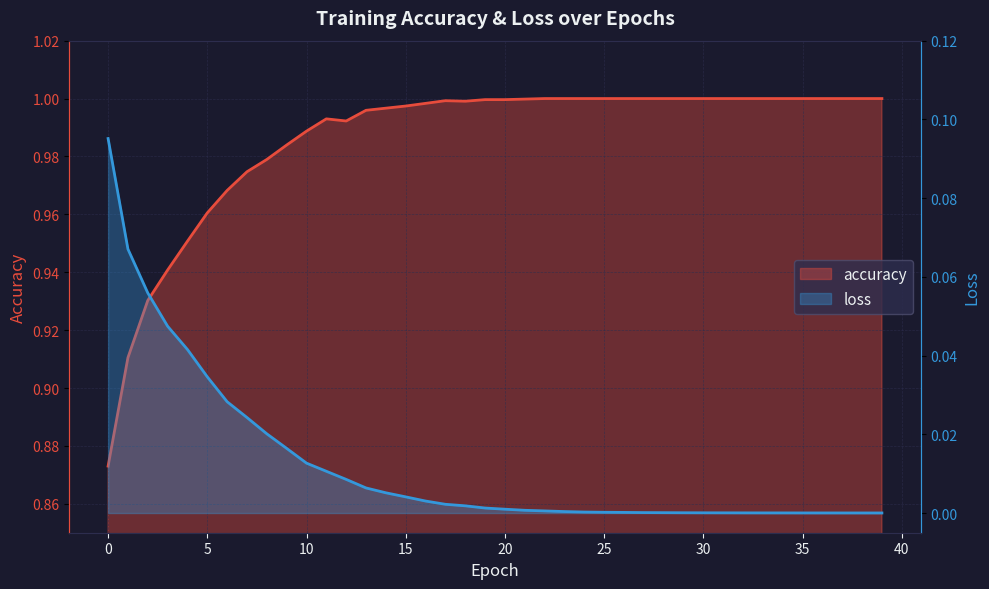

Which category has the lowest value in the loss series?

39